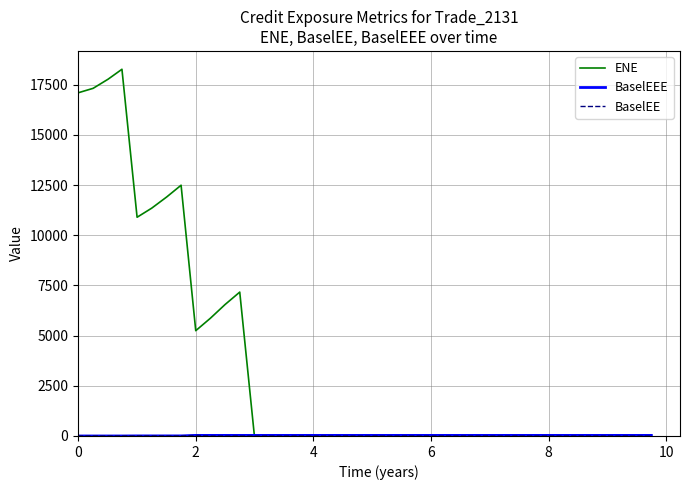

Which series has the largest range (max minus min)?

ENE